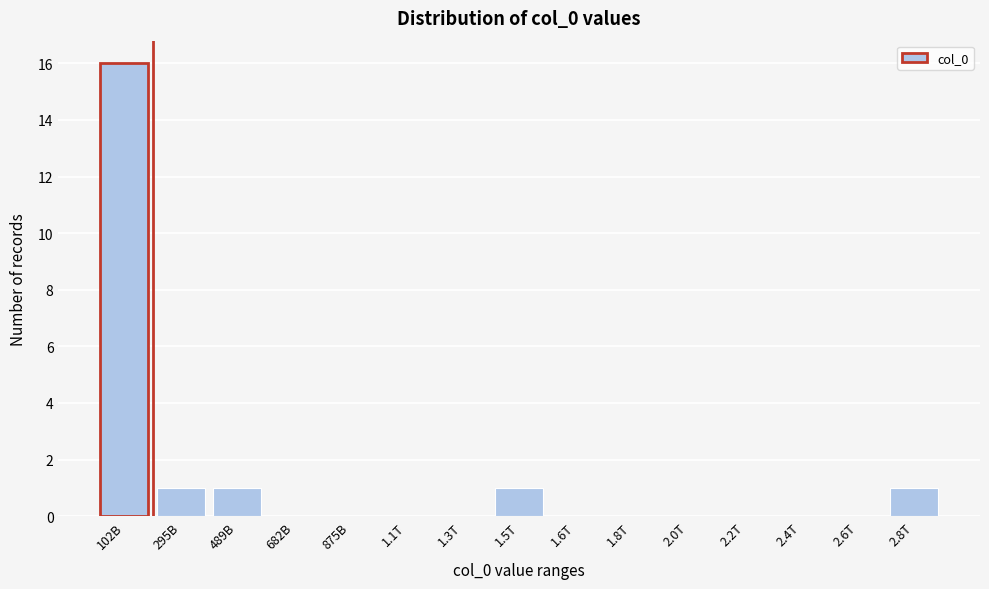

Reading right to left, list all the values displayed in this chart.

2.8T=1	2.6T=0	2.4T=0	2.2T=0	2.0T=0	1.8T=0	1.6T=0	1.5T=1	1.3T=0	1.1T=0	875B=0	682B=0	489B=1	295B=1	102B=16